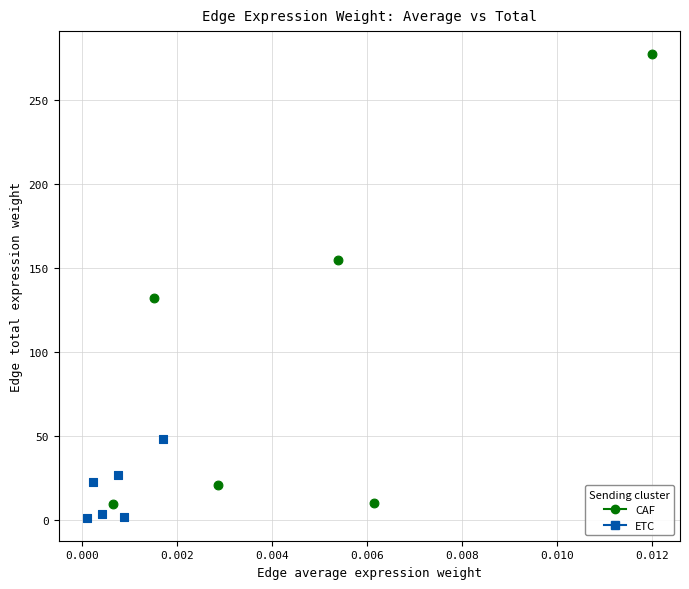

Which series has the largest Y range (max minus min)?

CAF